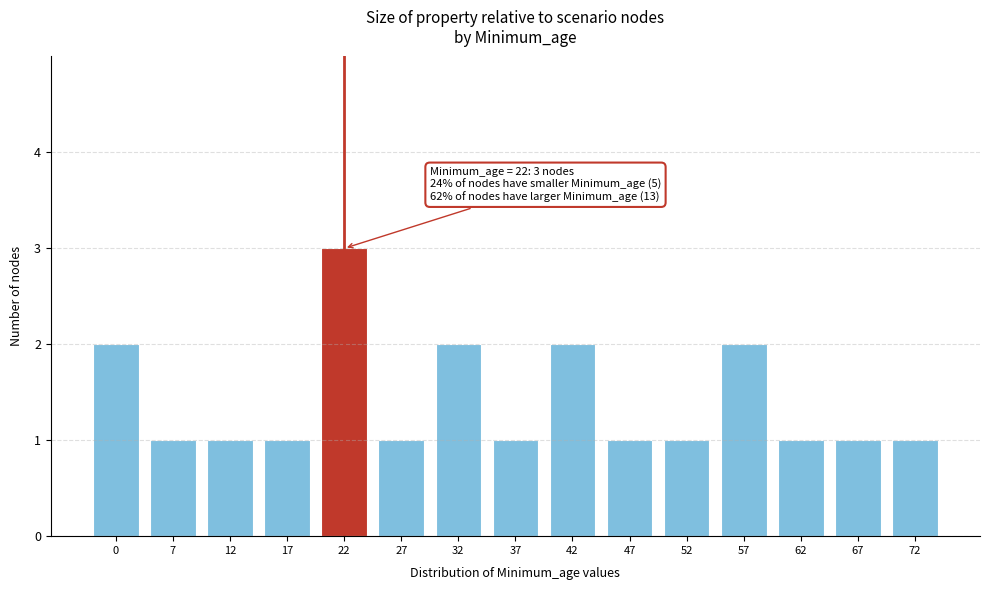

Reading left to right, list all the values displayed in this chart.

0=2	7=1	12=1	17=1	22=3	27=1	32=2	37=1	42=2	47=1	52=1	57=2	62=1	67=1	72=1